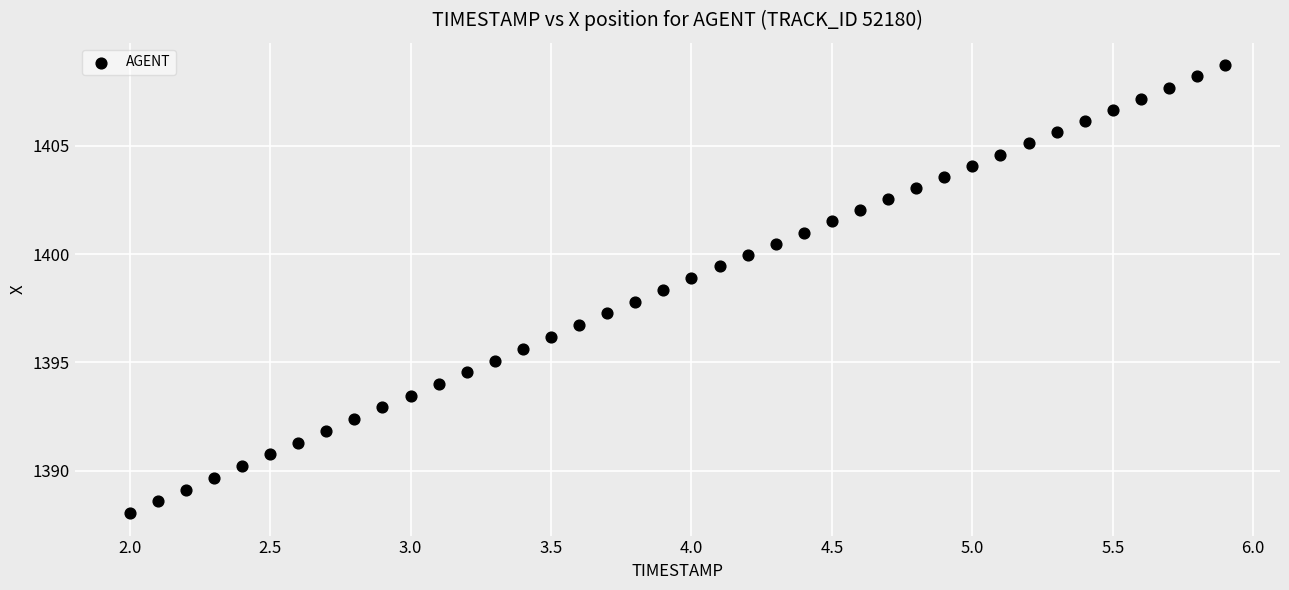

What is the range of X values (max minus min)?

3.9